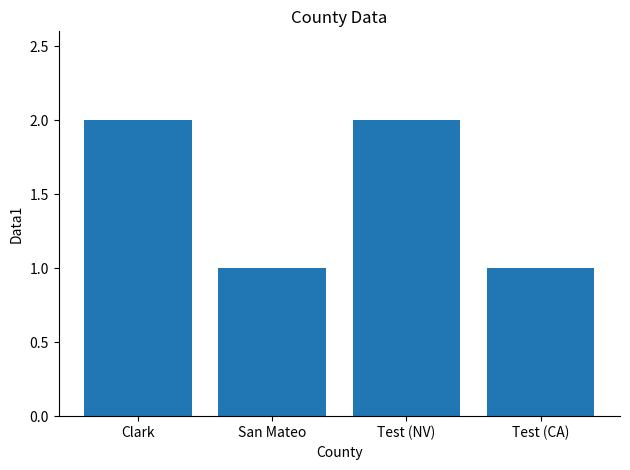

True or false: the data shows 2 at Test (NV).

True